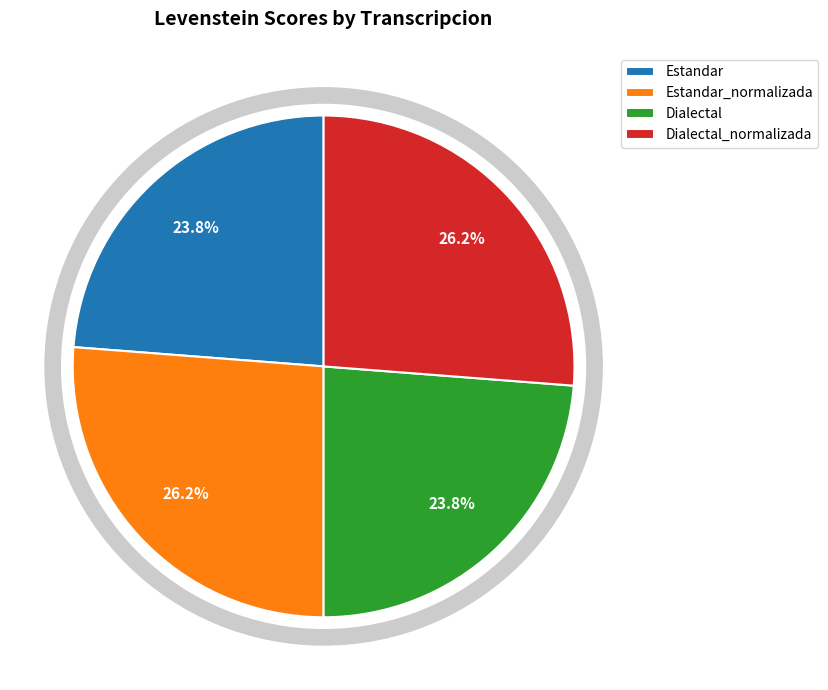

How many slices are in this pie chart?

4